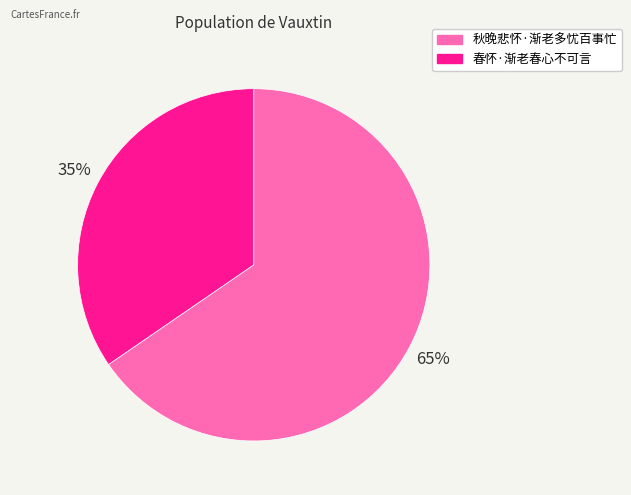

Is there a majority slice in this chart?

Yes